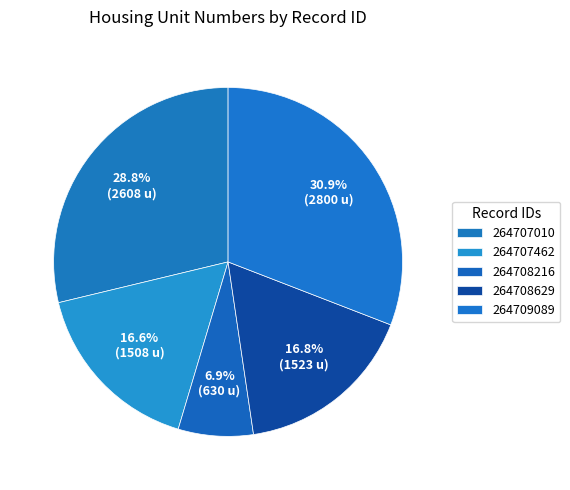

Is 264707010 the majority of the pie?

No